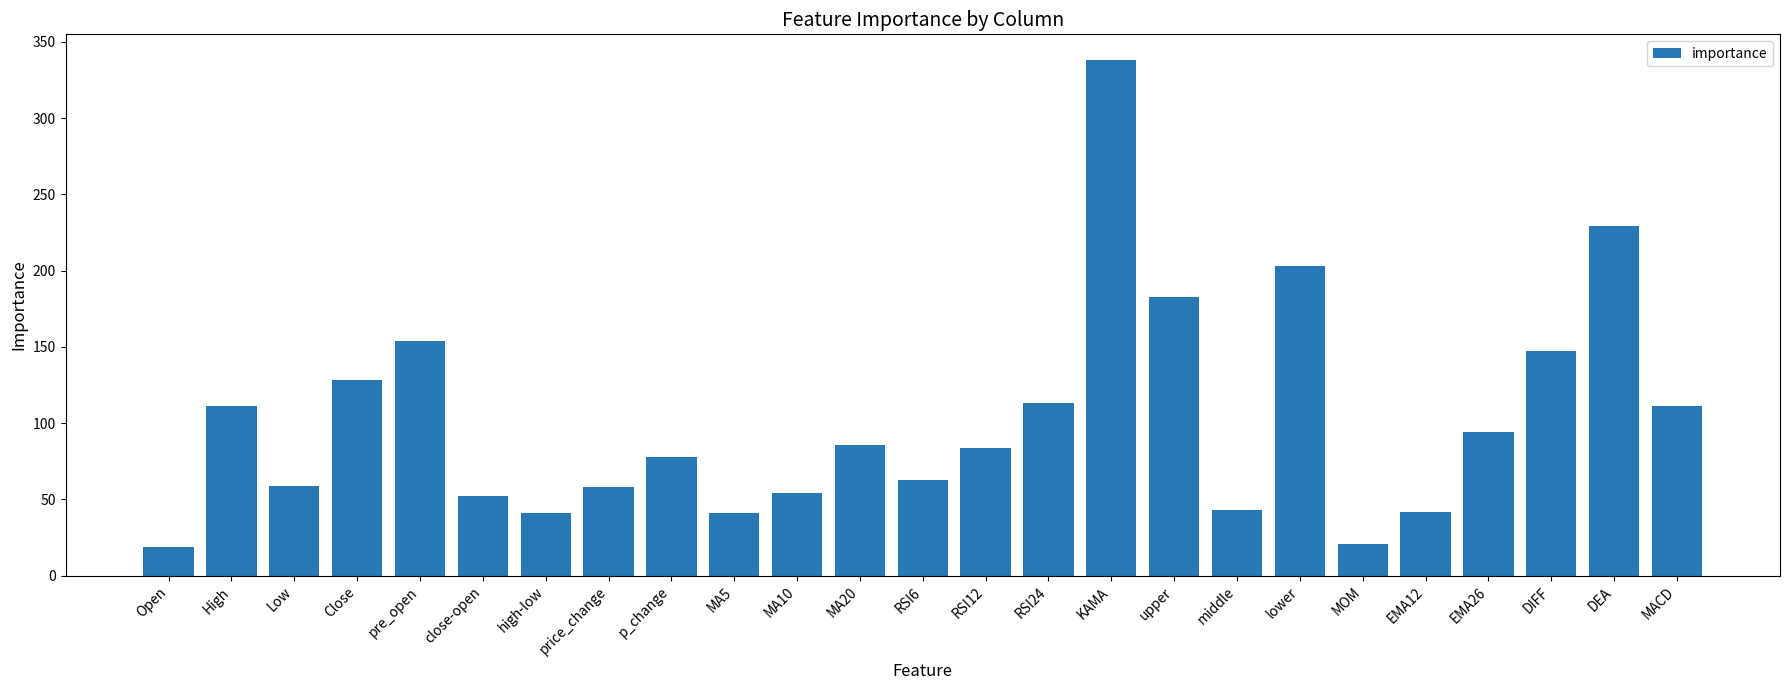

What position from the left is high-low?

7